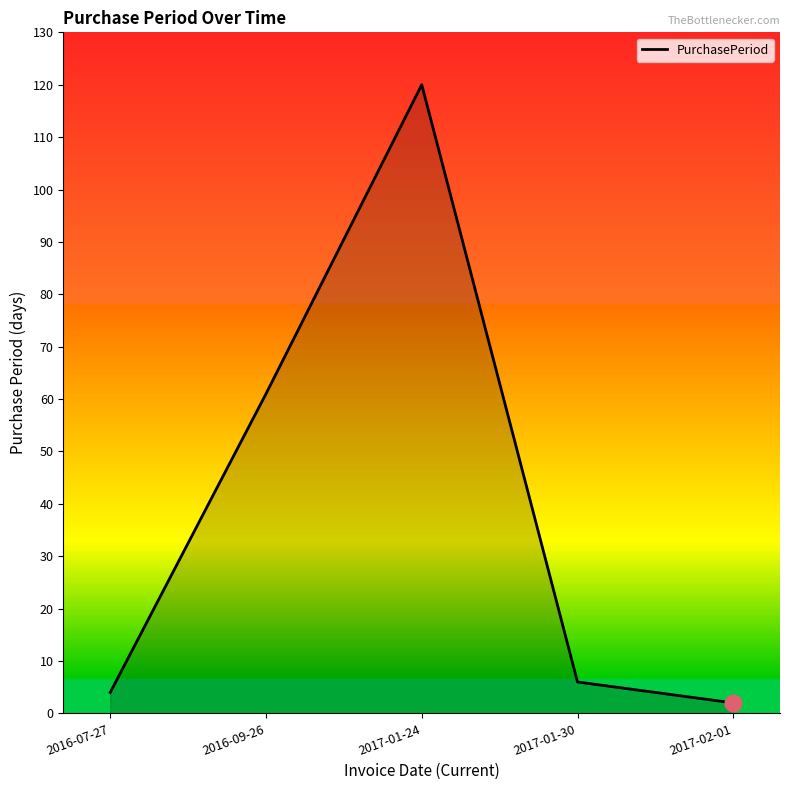

True or false: the data has more than 0 interior local peaks.

True